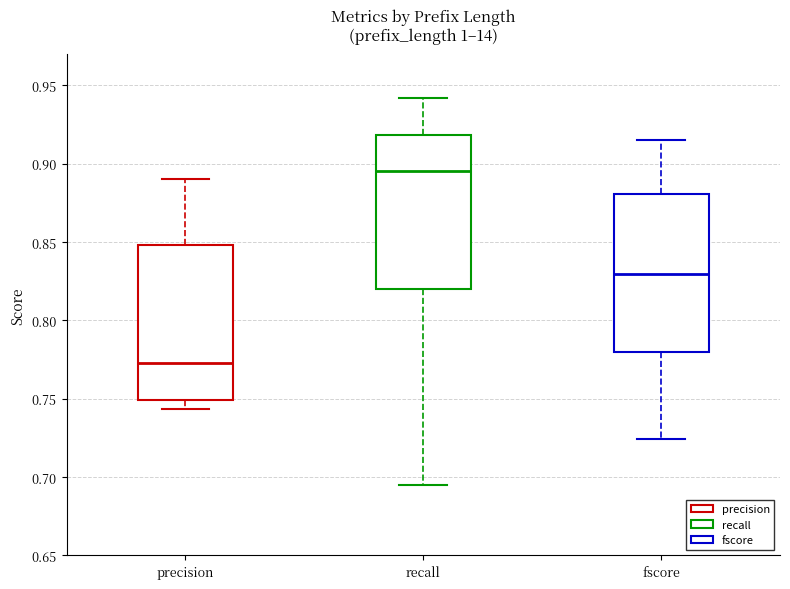

Reading left to right, transcribe this box plot: for each box, give where its median line is, the range the box spans, and where its two whiskers end, as read against the y-axis. The values are not printed on the chart, so give them approximately, as read against the axis.

precision: median 0.775, box 0.750 to 0.850, whiskers 0.745 to 0.890
recall: median 0.895, box 0.820 to 0.920, whiskers 0.695 to 0.940
fscore: median 0.830, box 0.780 to 0.880, whiskers 0.725 to 0.915